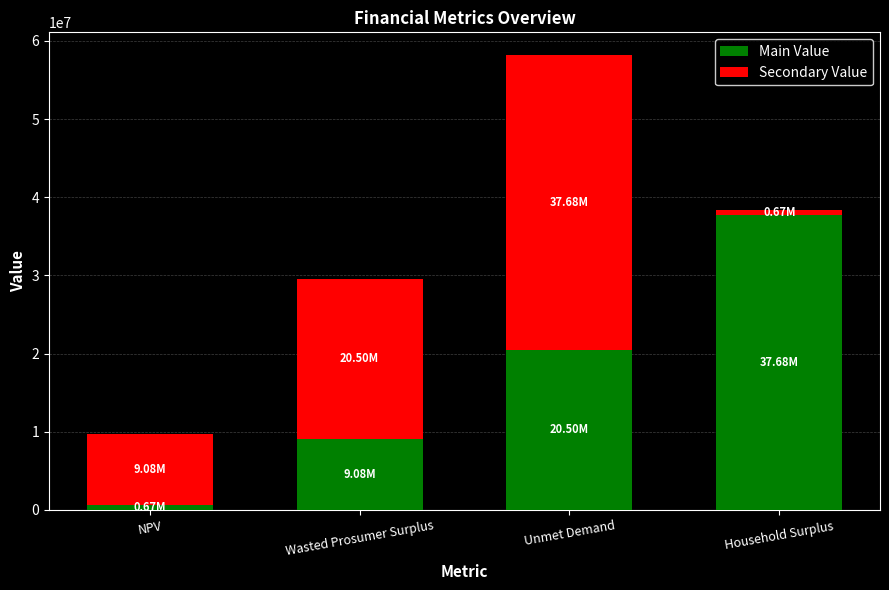

What is the total value across all series at Wasted Prosumer Surplus?

29578406.2